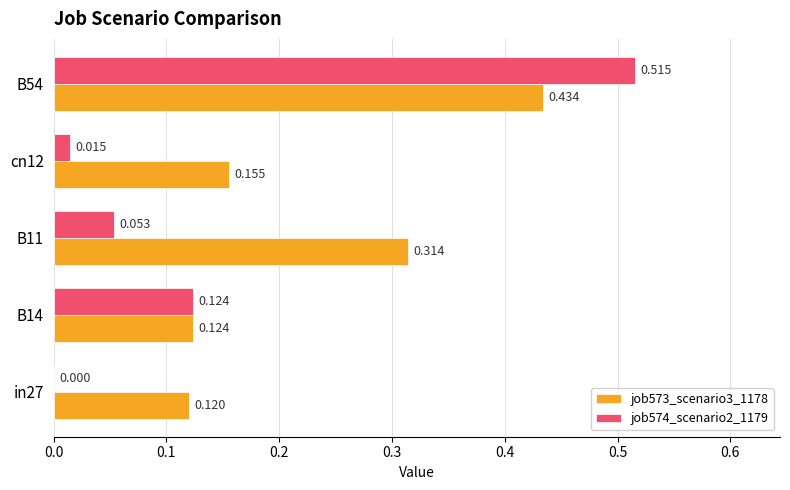

Is the value of job573_scenario3_1178 at in27 greater than the value of job574_scenario2_1179 at in27?

Yes